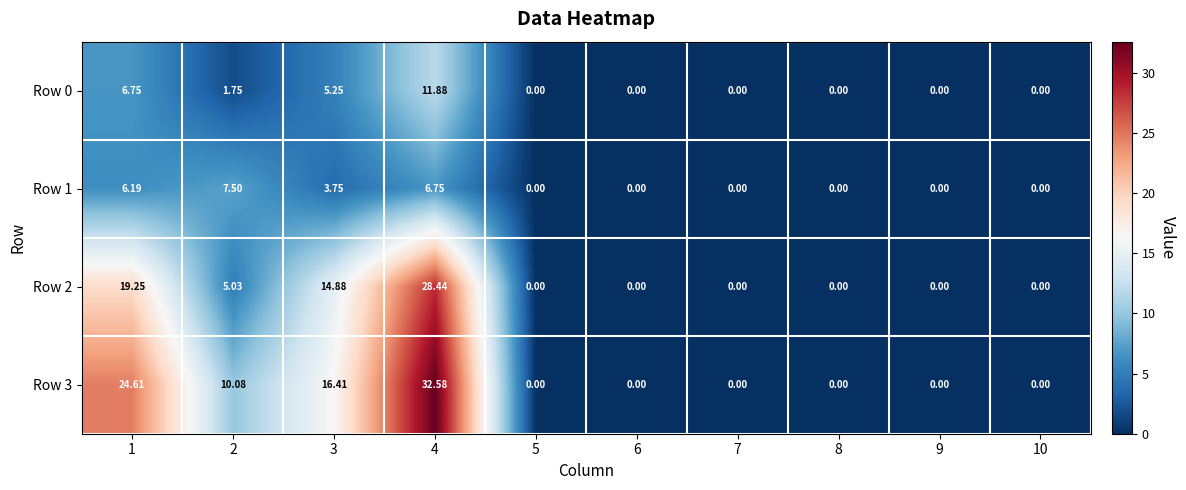

Is the value of Row 3 at 1 greater than the value of Row 2 at 10?

Yes